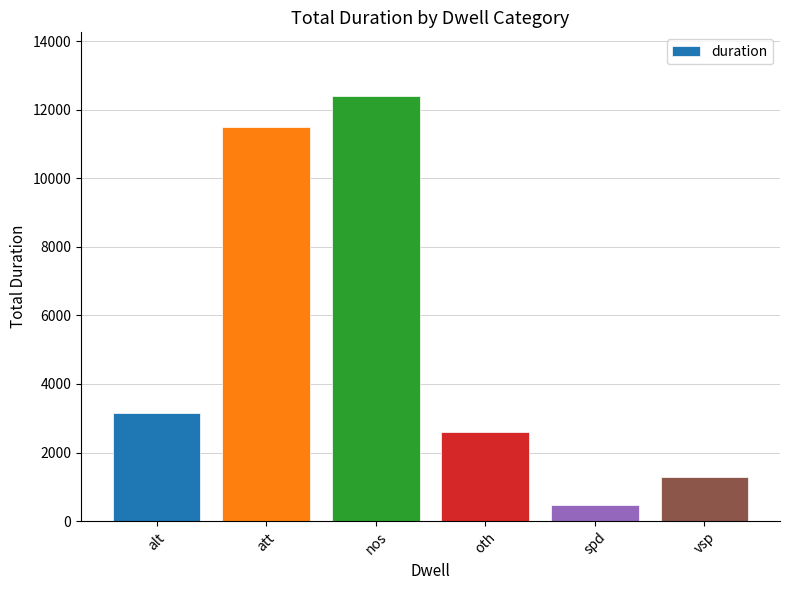

The value at nos is 12404. True or false?

True